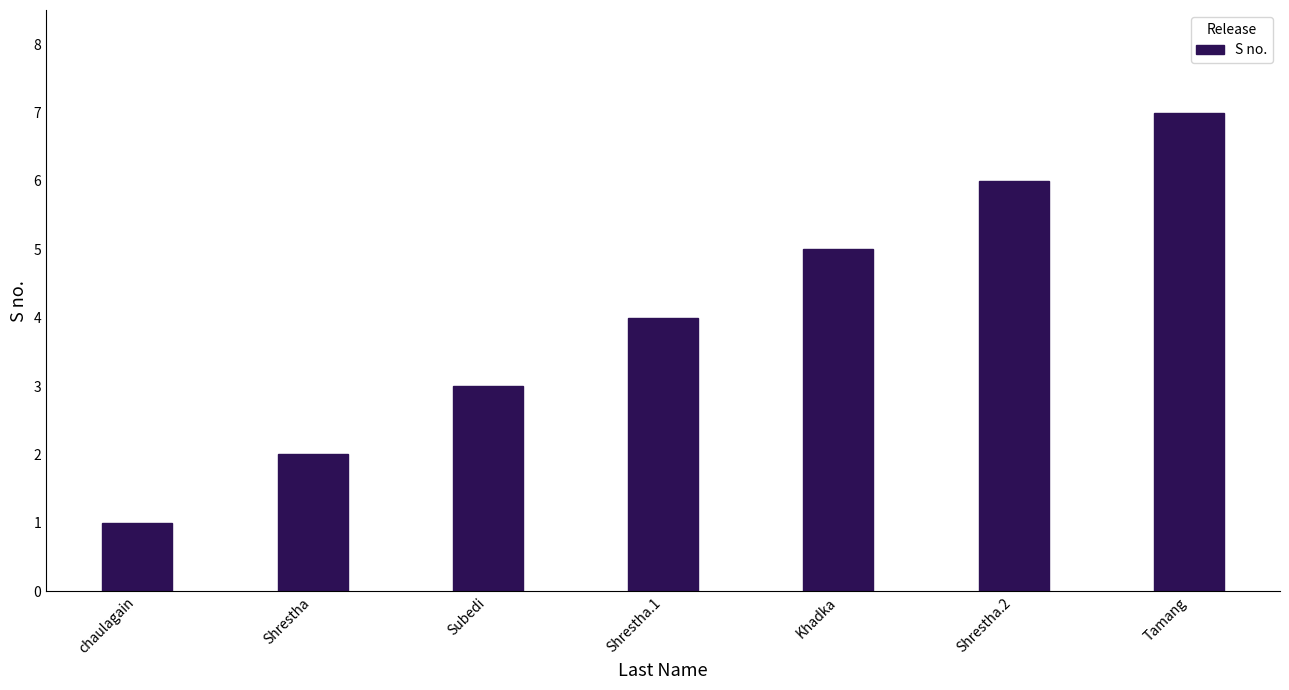

What is the change in value from Shrestha.1 to Khadka?

+1